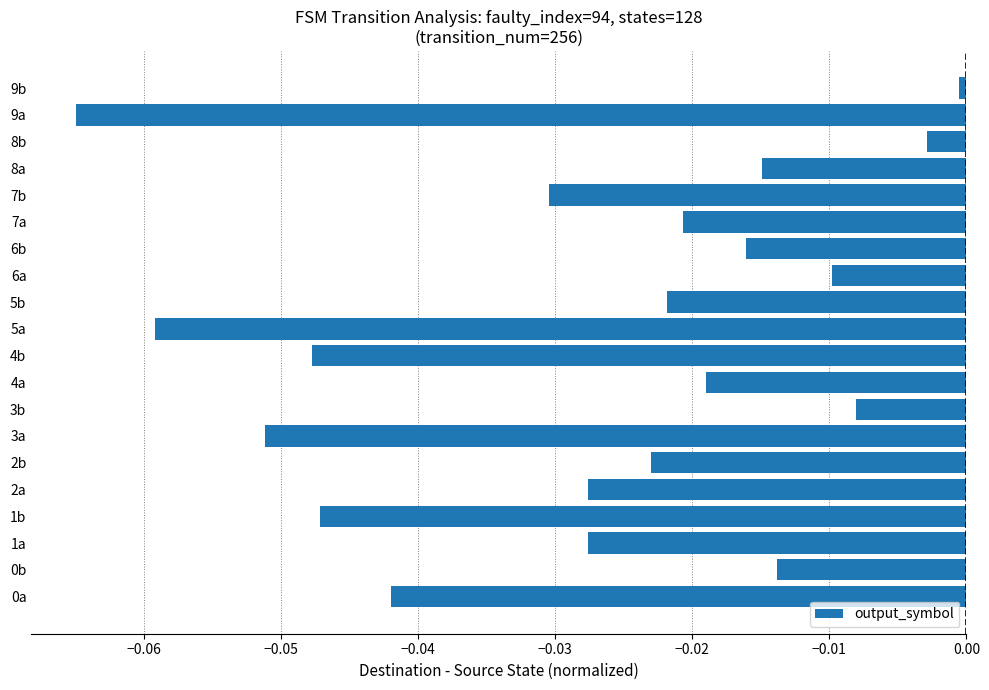

True or false: the data shows -0.0 at 8a.

True